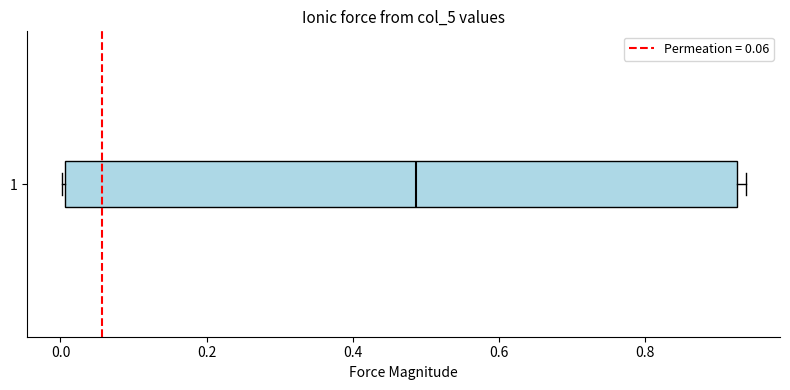

Where is the left edge of the box at y = 1 on the x-axis? The values are not printed on the chart, so give them approximately, as read against the axis.

0.00